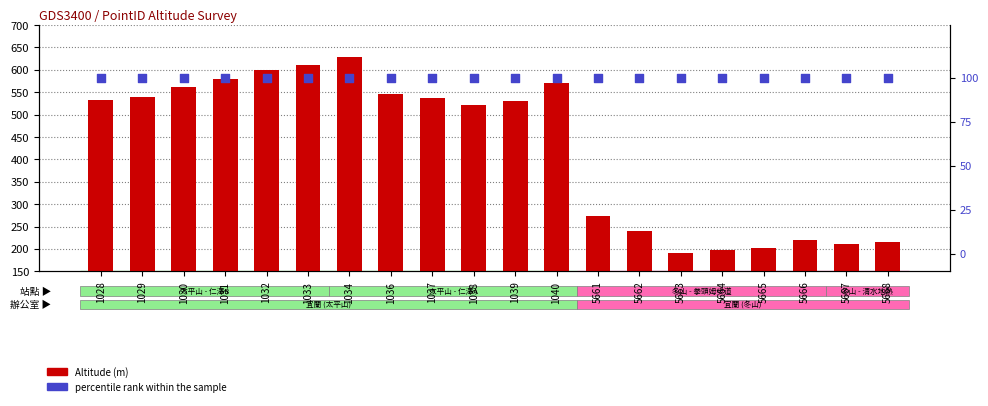

Is the value of Altitude at 5665 greater than the value of percentile rank within the sample at 1031?

Yes